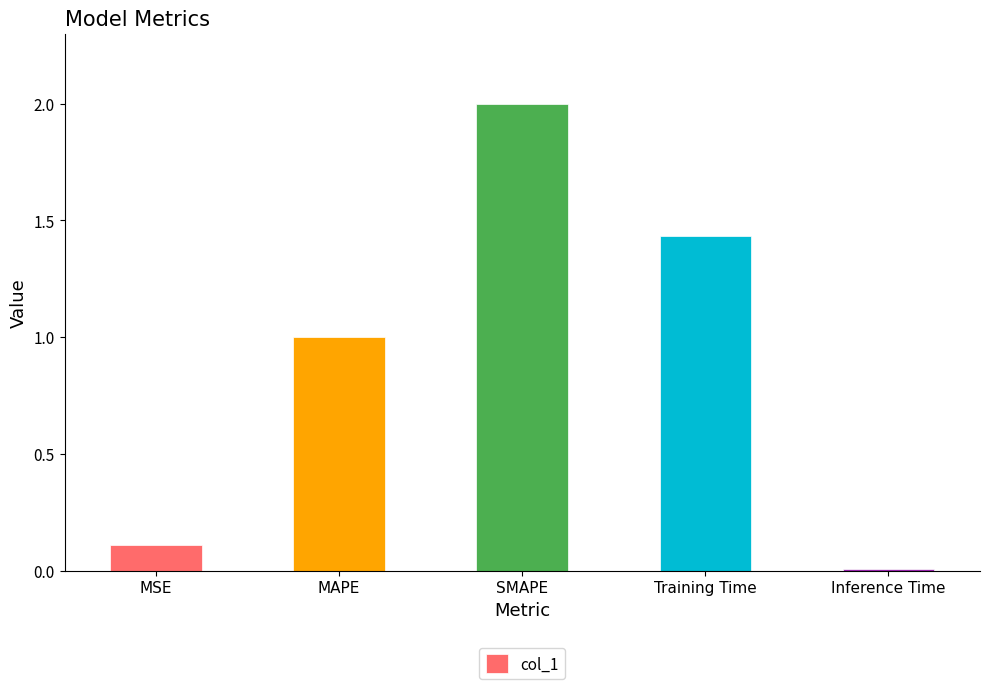

The chart shows a value of 0.0 at Inference Time. True or false?

True